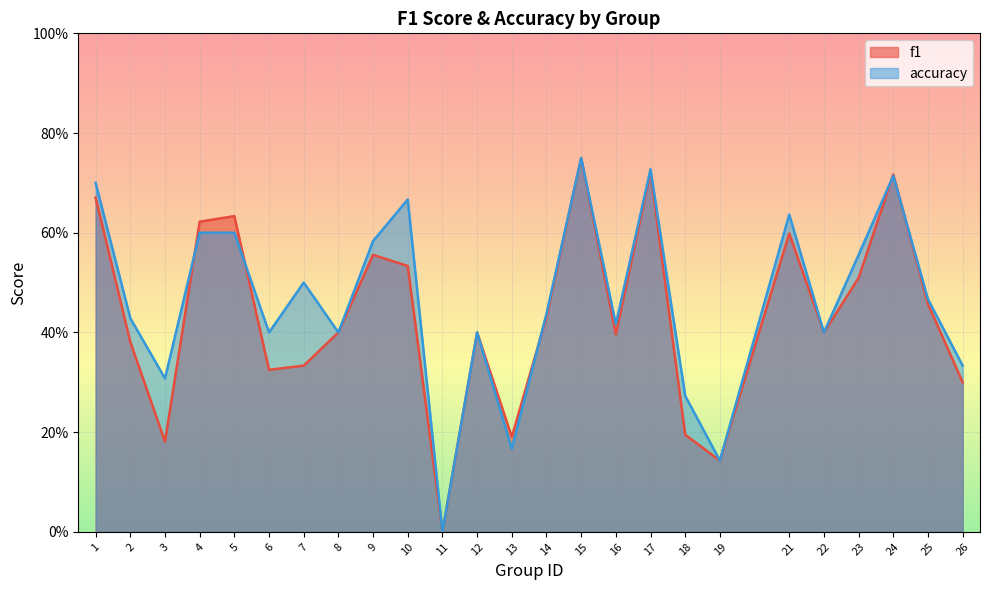

At which label does f1 reach its peak?

15